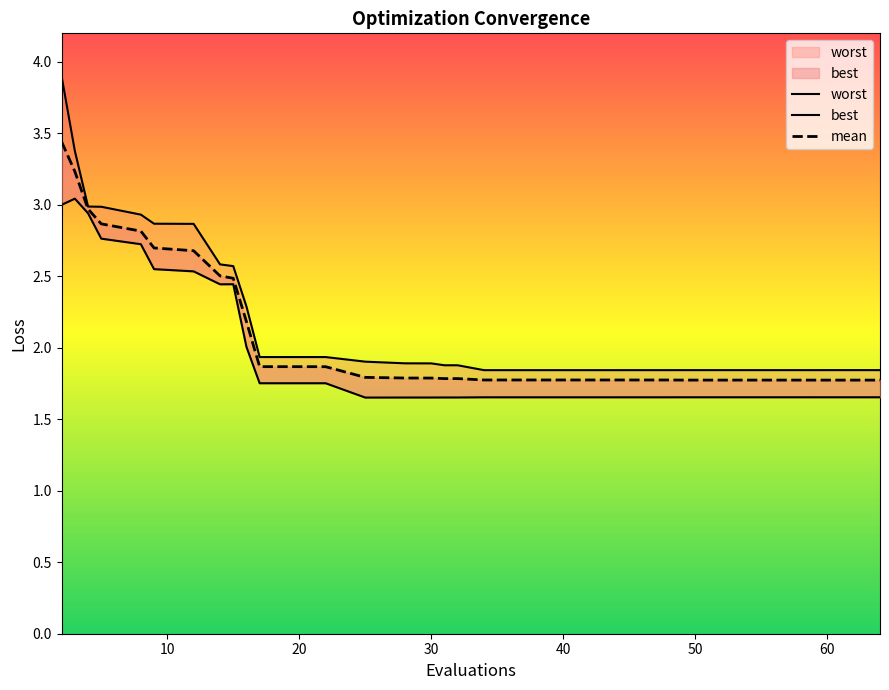

The value of best at 33 is 0.9. True or false?

False